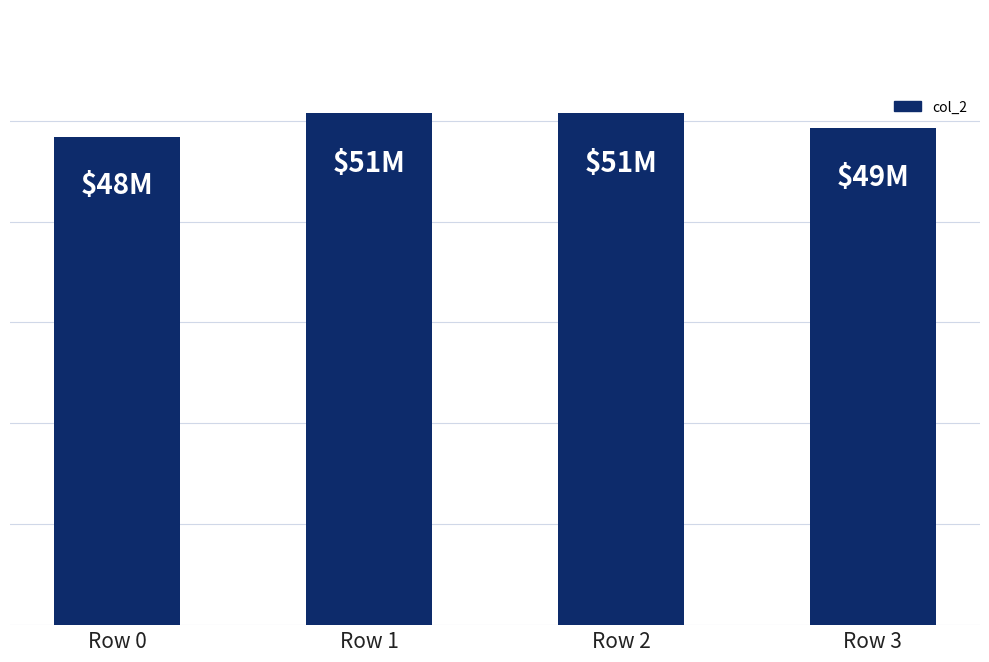

Are the bars horizontal?

No